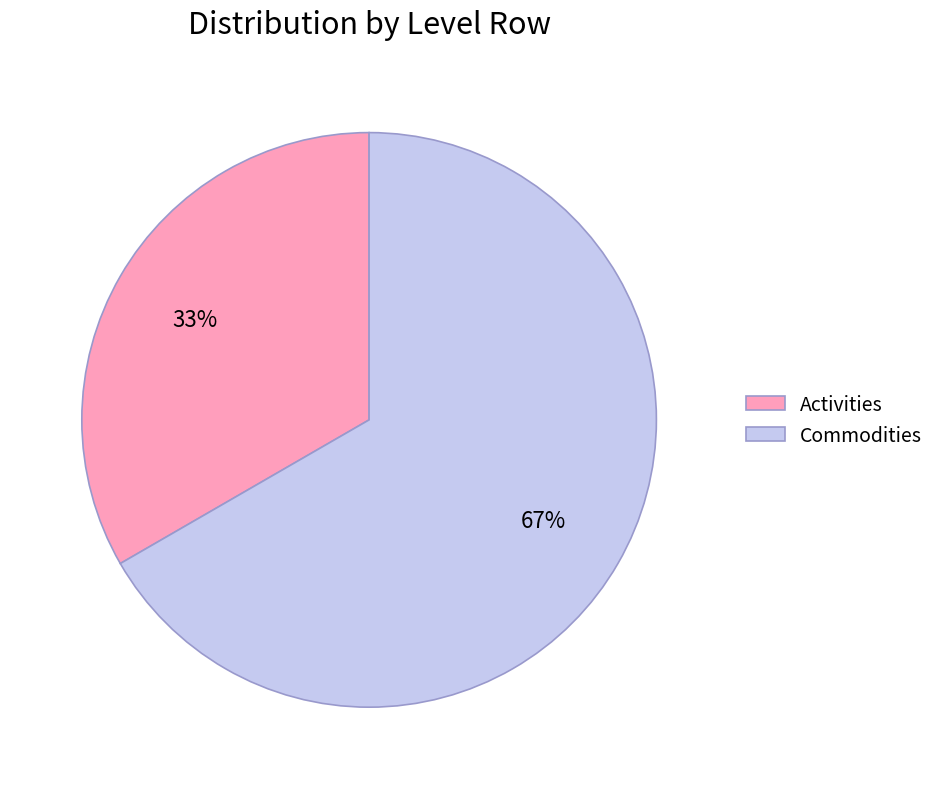

Rank the categories by value from lowest to highest.

Activities, Commodities